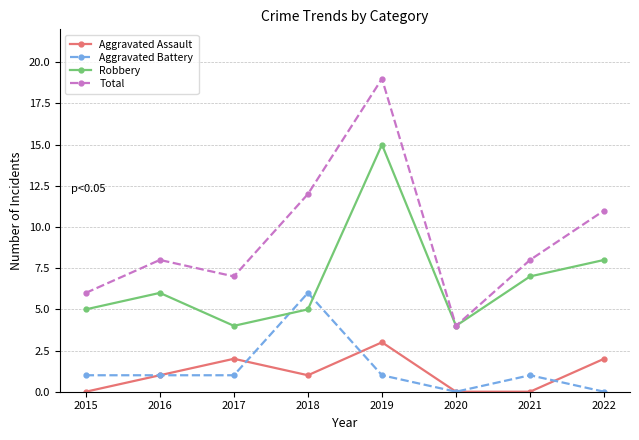

Between 2021 and 2022, which series saw the biggest shift?

Total